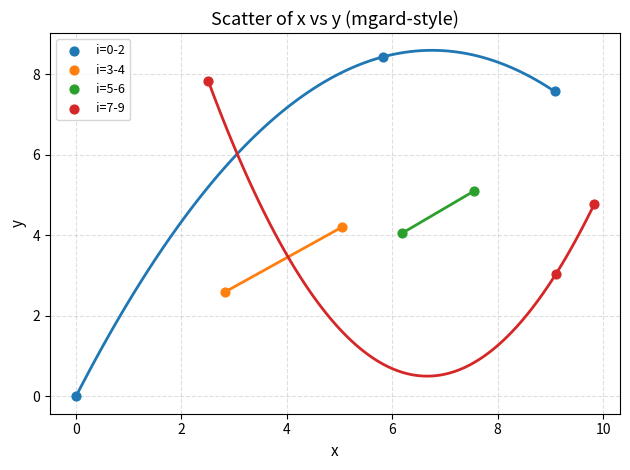

Which series contains the highest Y value?

i=0-2